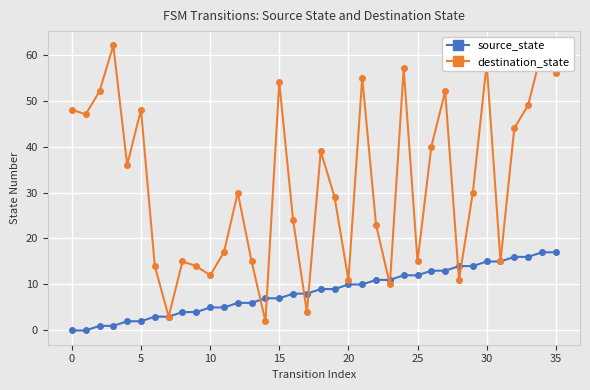

What is the value of the source_state point at the 33rd from the left?

16